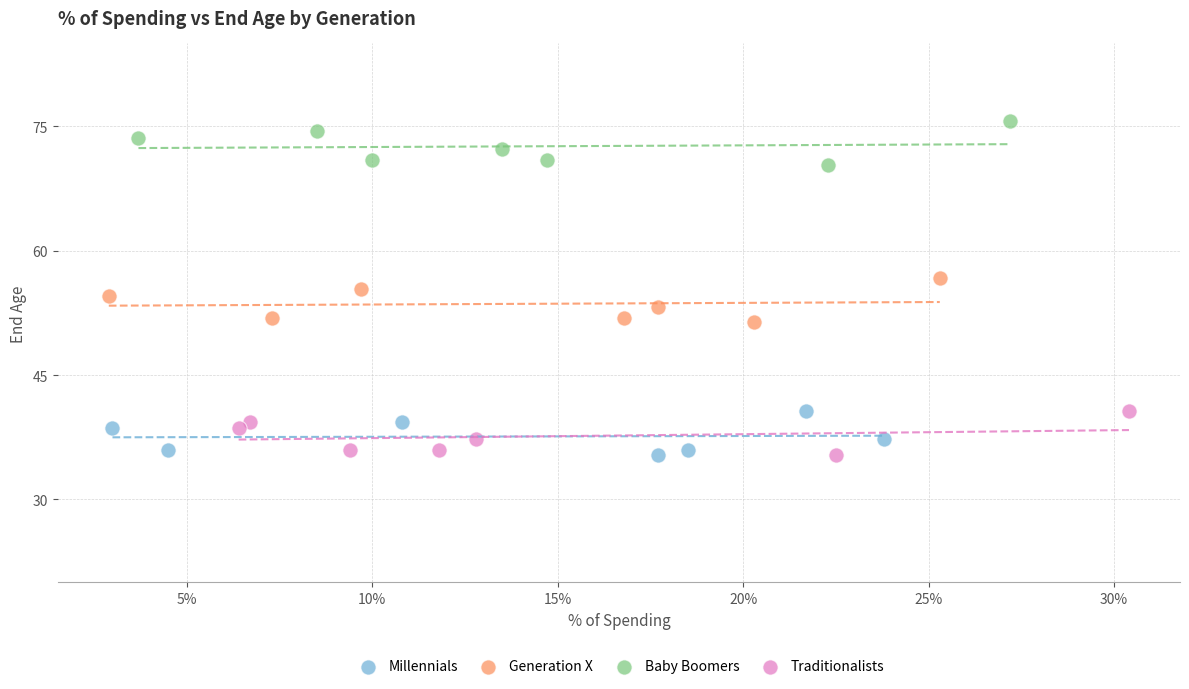

Which series reaches the maximum Y coordinate?

Baby Boomers